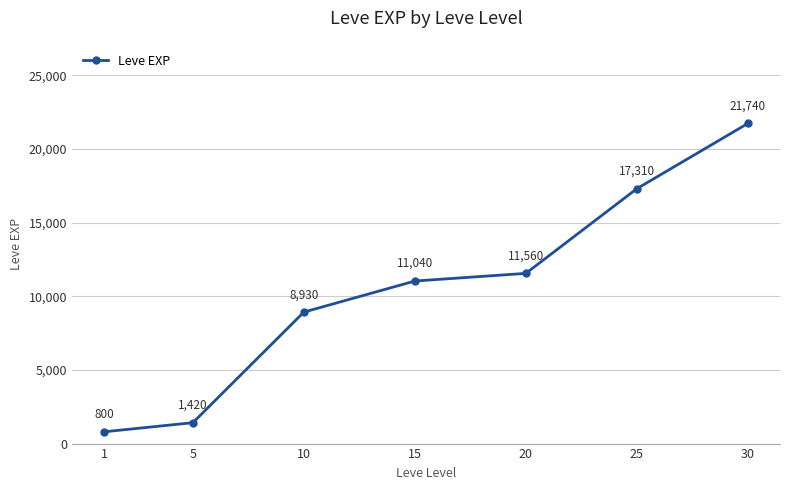

What is the difference between the maximum and minimum values?

20940